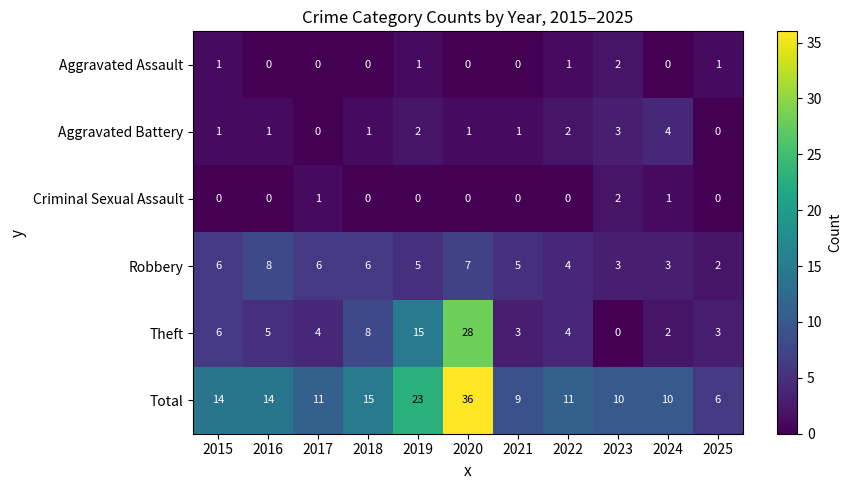

What is the minimum value for Total?

6